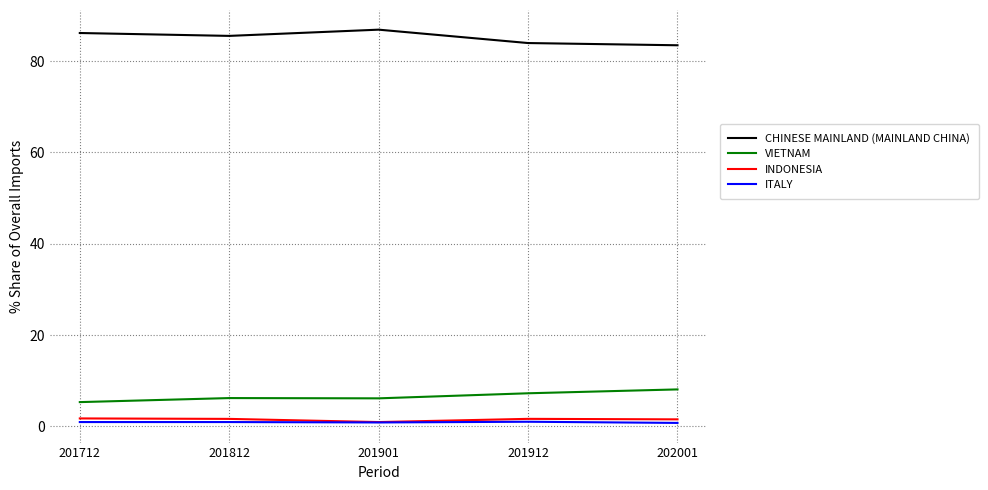

Is the value of ITALY at 201812 greater than the value of CHINESE MAINLAND (MAINLAND CHINA) at 202001?

No